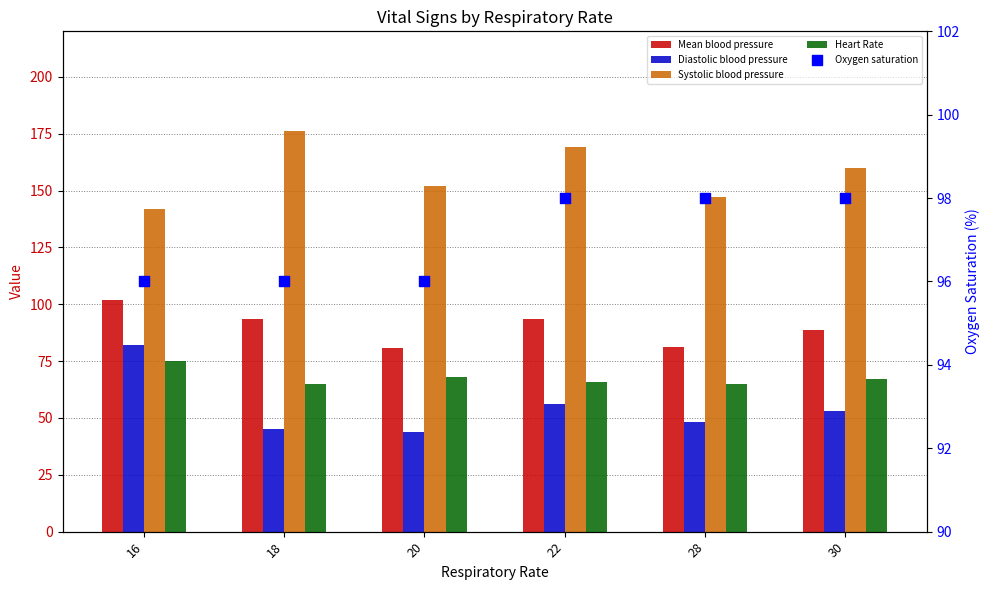

What is the total value across all series at 30?

466.7